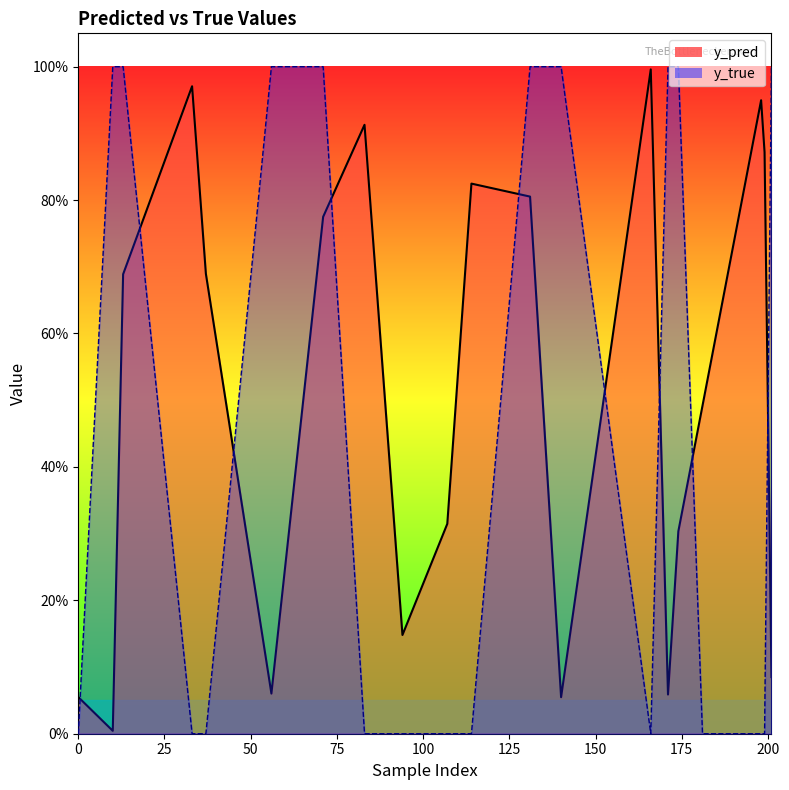

True or false: y_pred has a value of 0.2 at 181.

False